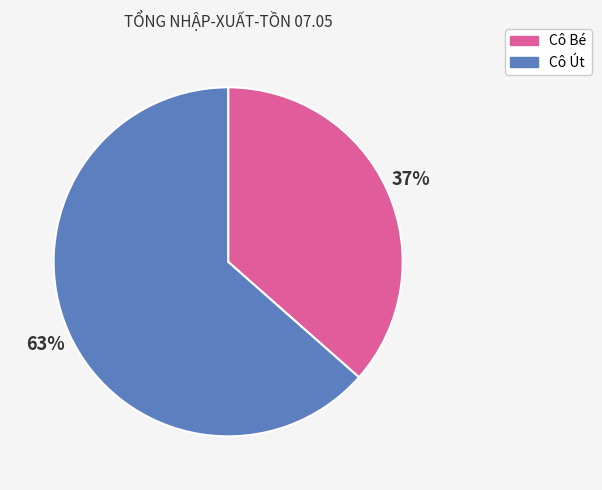

How many slices are in this pie chart?

2